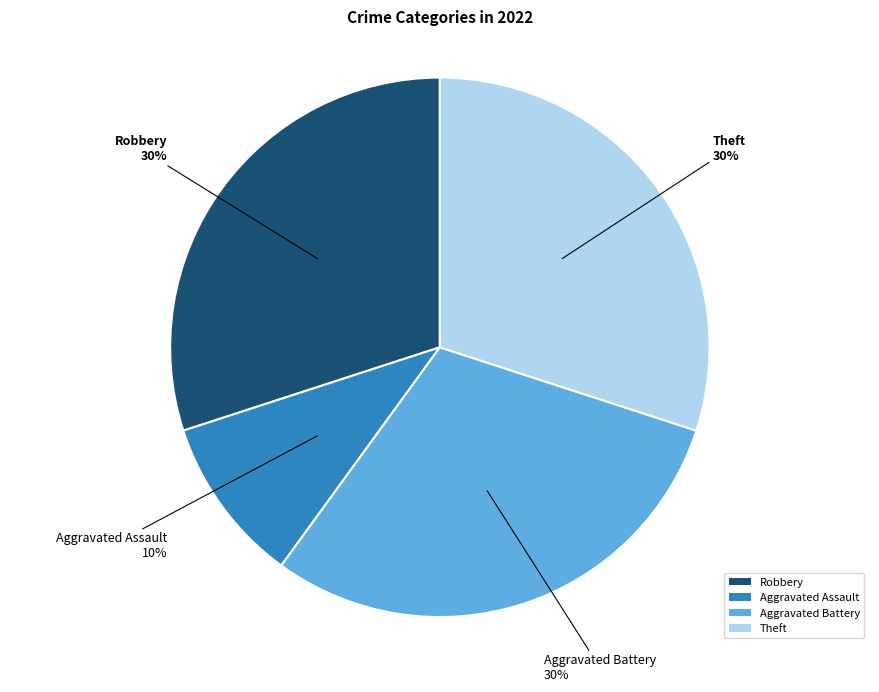

To the nearest percent, what portion does Aggravated Battery represent?

30%